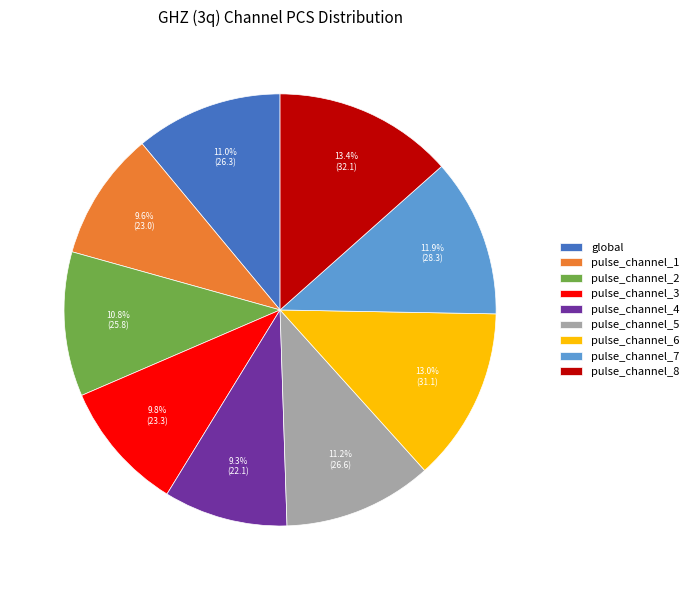

Combined, do pulse_channel_6 and pulse_channel_3 account for over 50%?

No